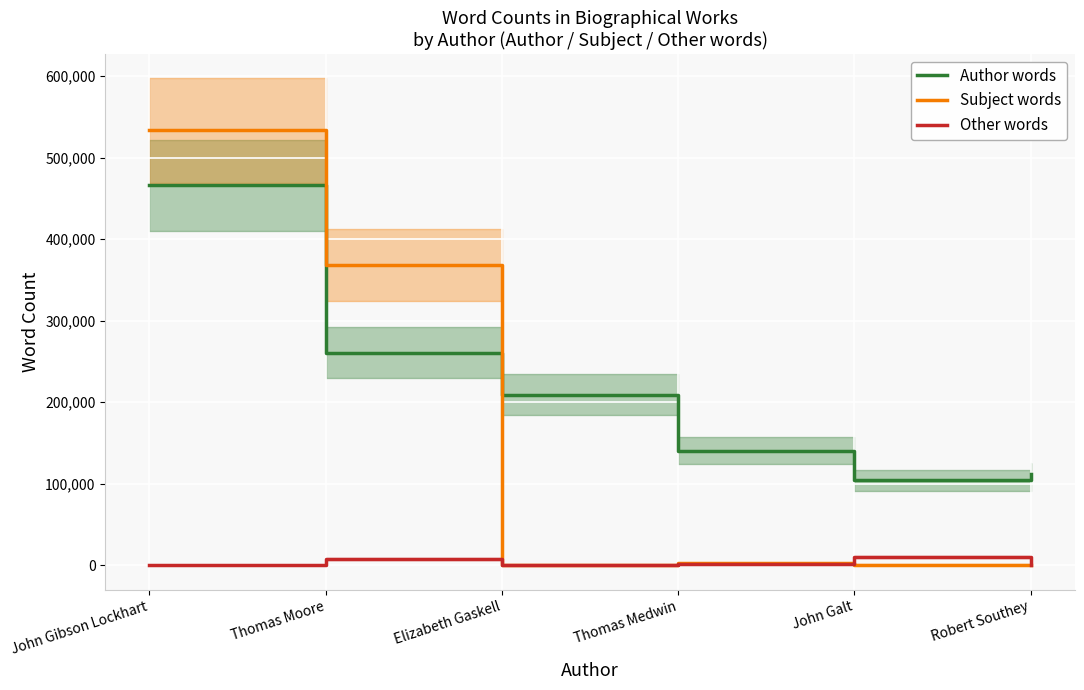

What is the difference between the maximum and minimum values in the Subject words series?

533282